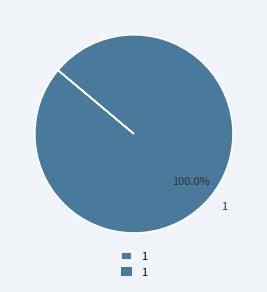

Rank the categories by value from lowest to highest.

1